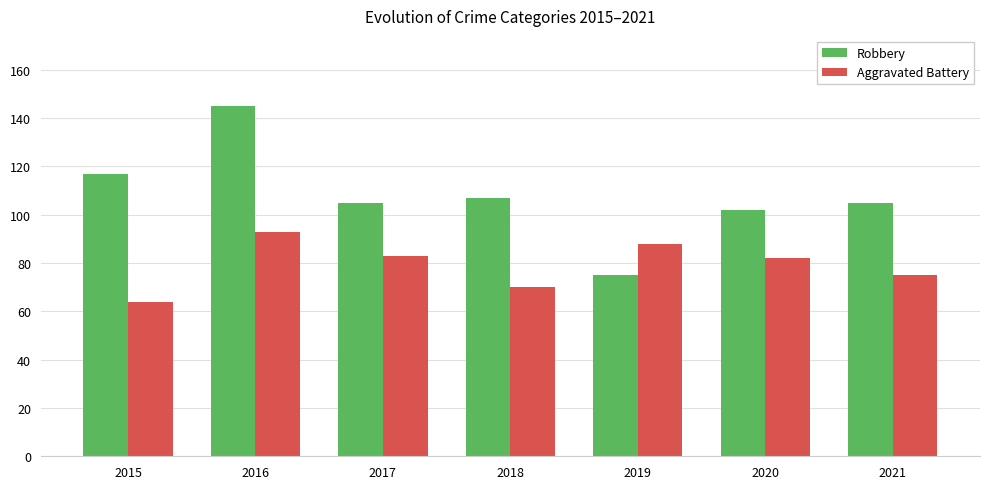

Read the Robbery value at 2019.

75